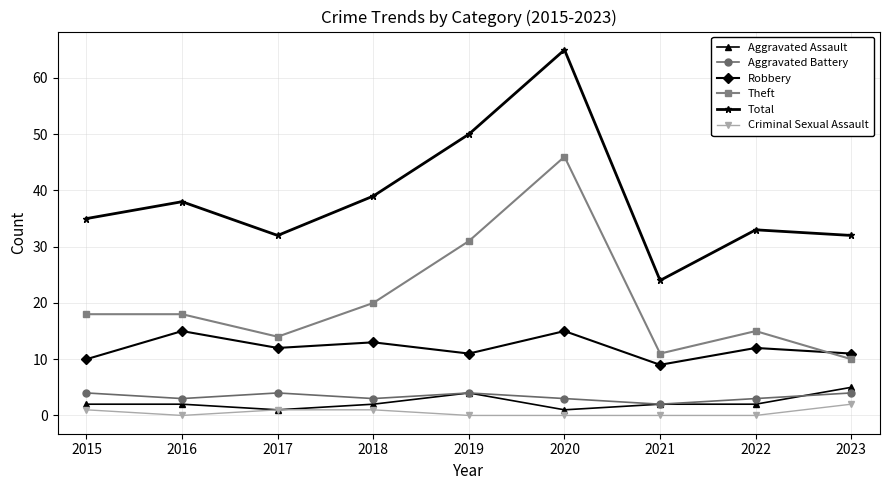

The Aggravated Assault series shows 4 at 2019. True or false?

True